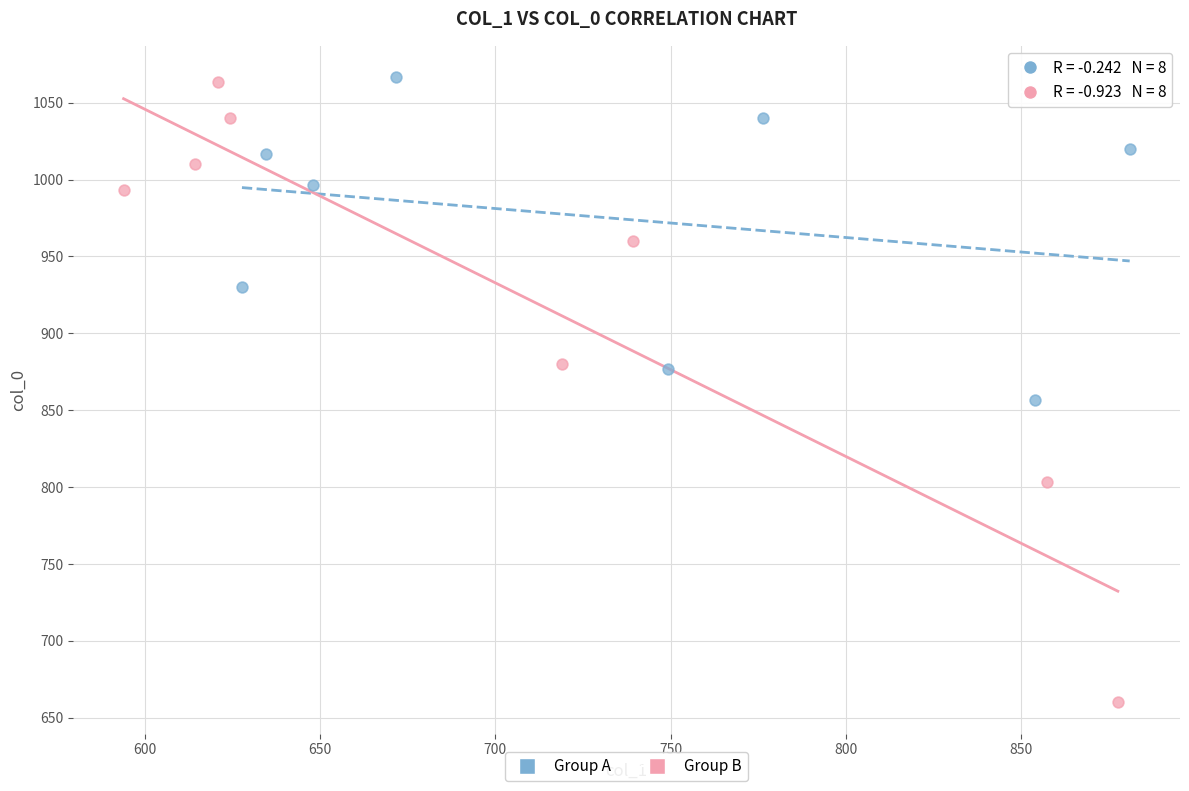

Which series has the largest Y range (max minus min)?

Group B